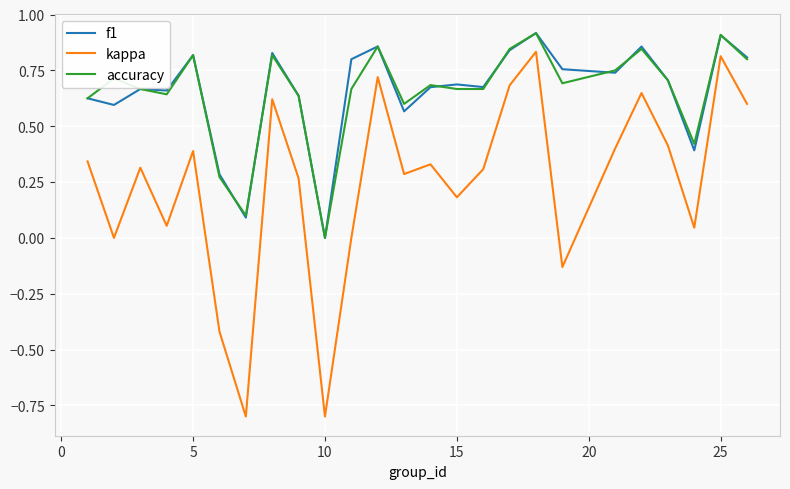

Which series has the widest spread of values?

kappa